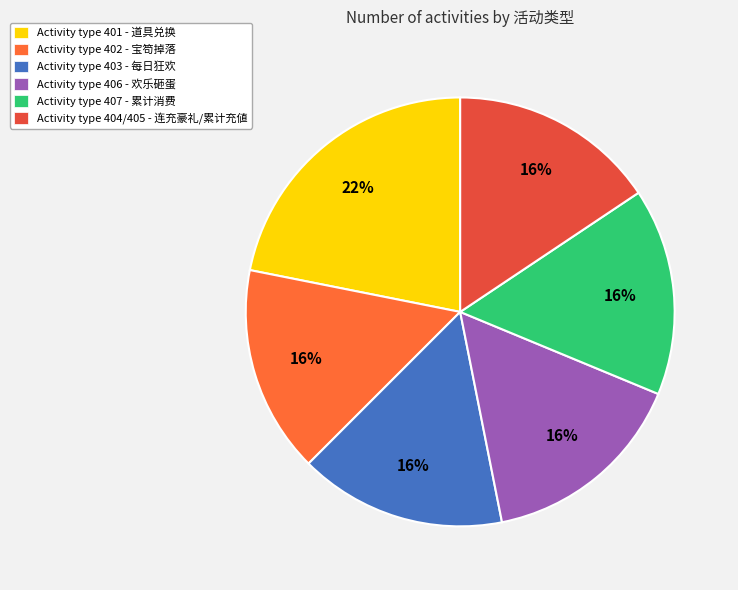

How many slices are in this pie chart?

6